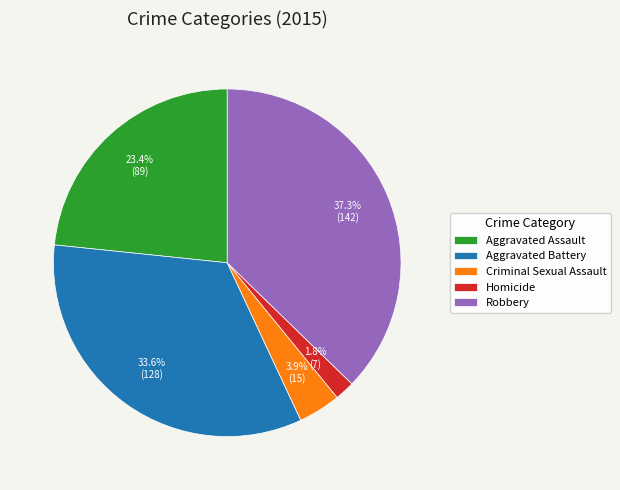

Which category has the smallest portion of the pie?

Homicide